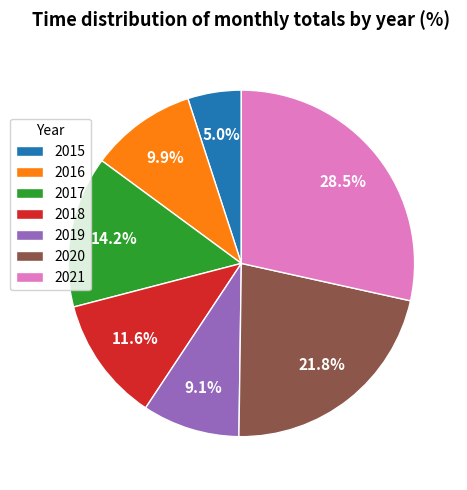

To the nearest percent, what is the difference between the 2017 and 2015 slice percentages?

9%